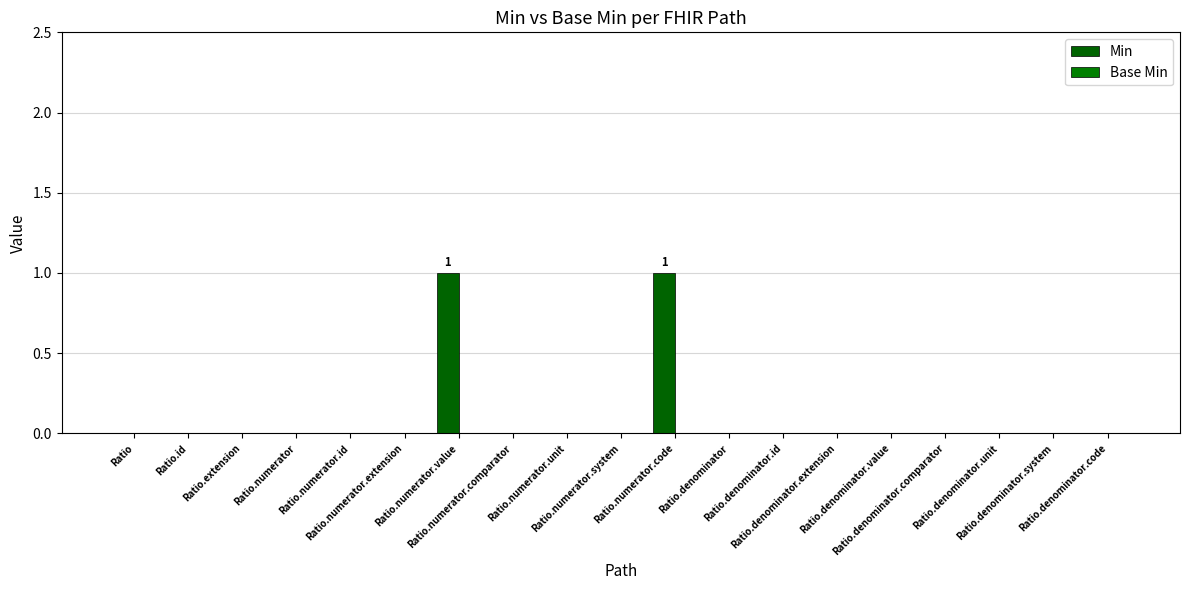

Are the bars grouped side by side (vs. stacked)?

No